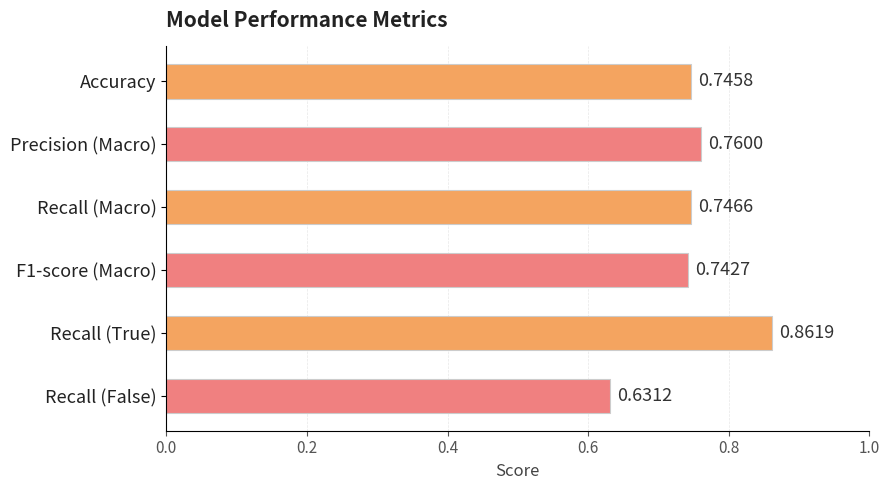

Which has a higher value, Recall (Macro) or Accuracy?

Recall (Macro)